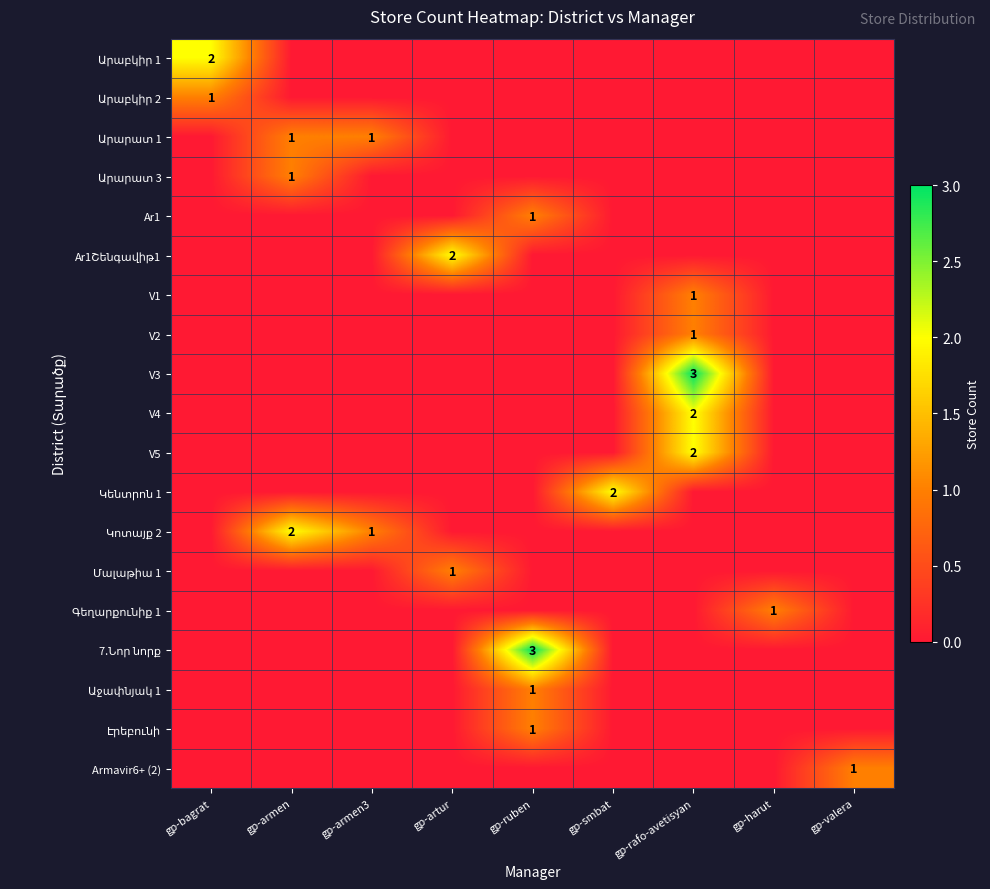

What is the maximum value shown in the chart?

3